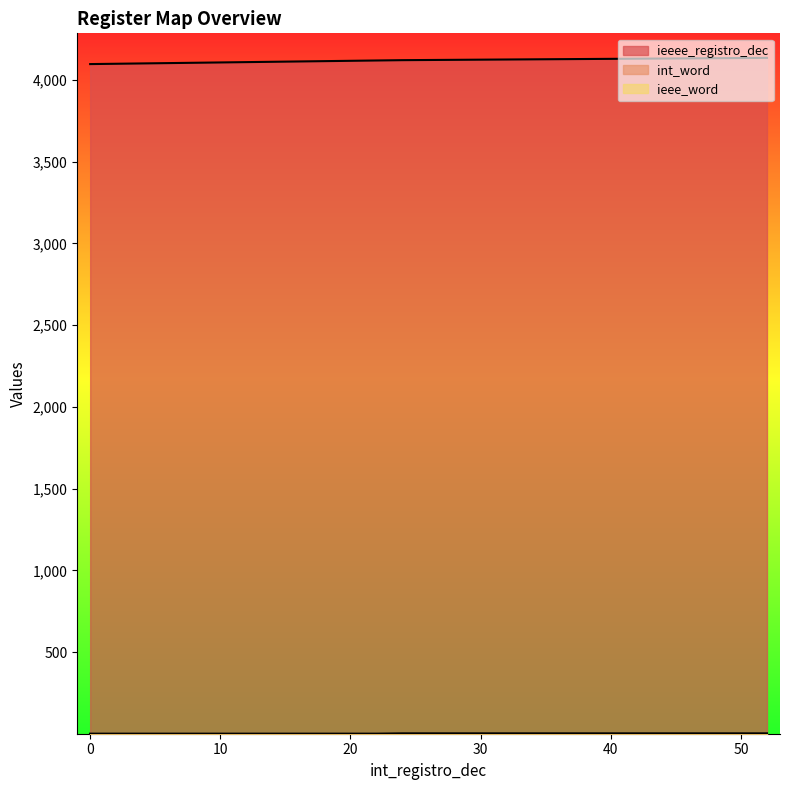

What is the difference between the maximum and minimum values in the int_word series?

2